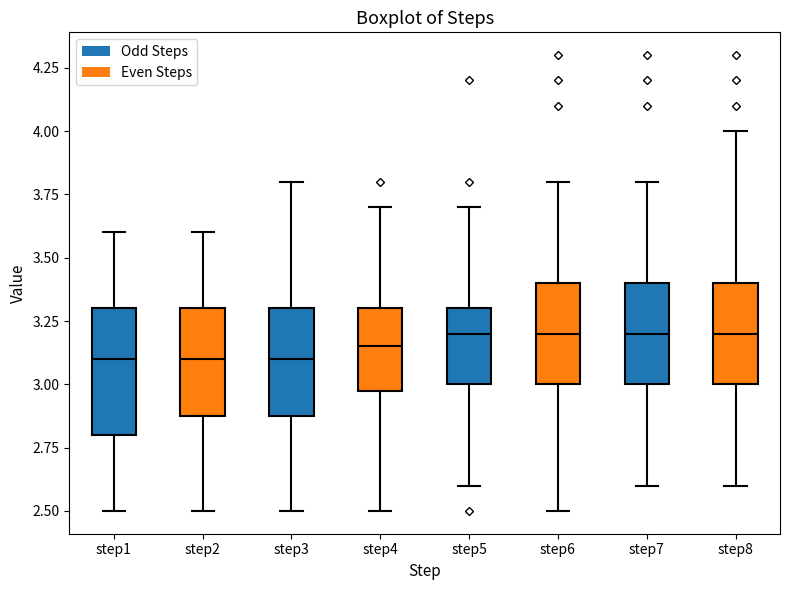

Comparing the boxes themselves (not the whiskers), which one is the tallest?

step1